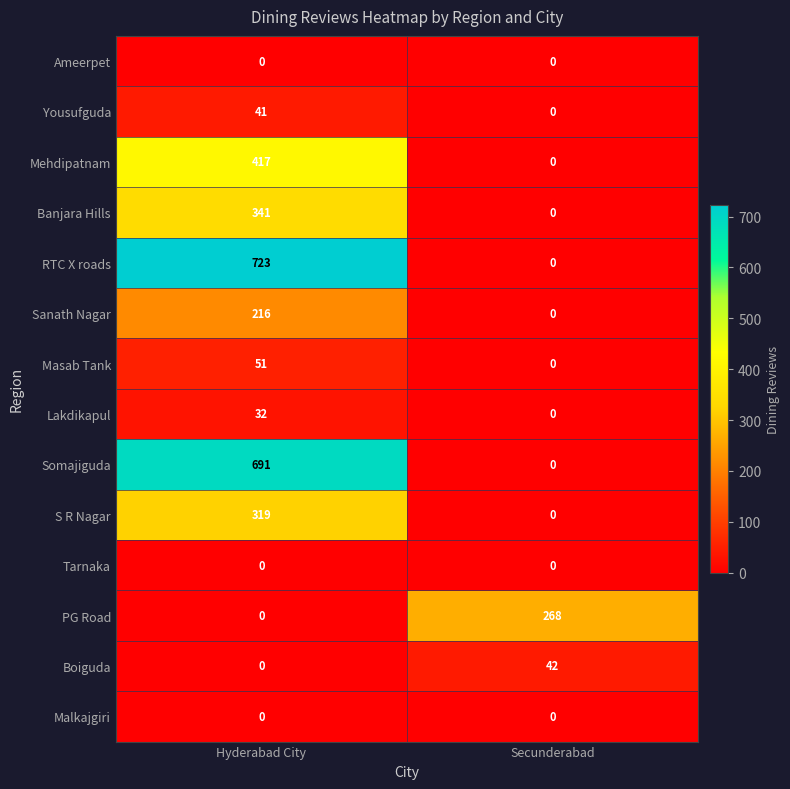

Rank the categories by Sanath Nagar value from highest to lowest.

Hyderabad City, Secunderabad